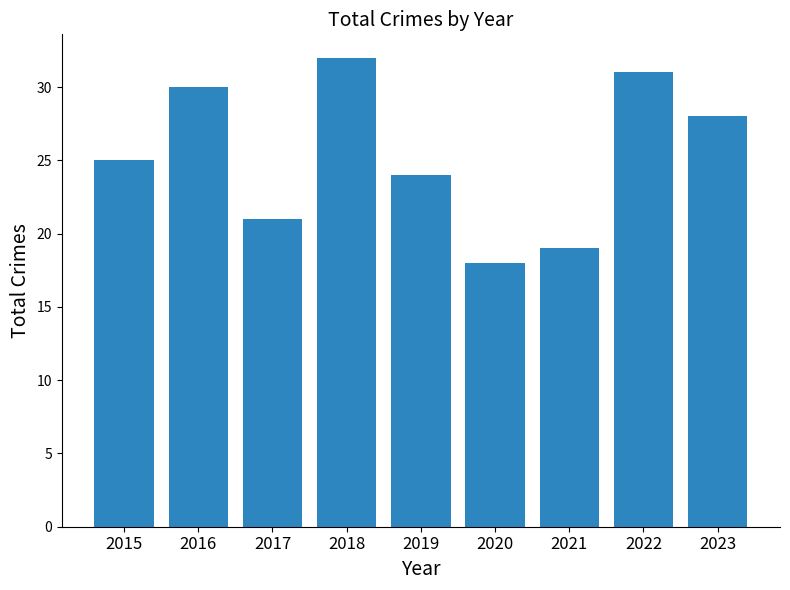

Which category has the lowest value across all series?

2020